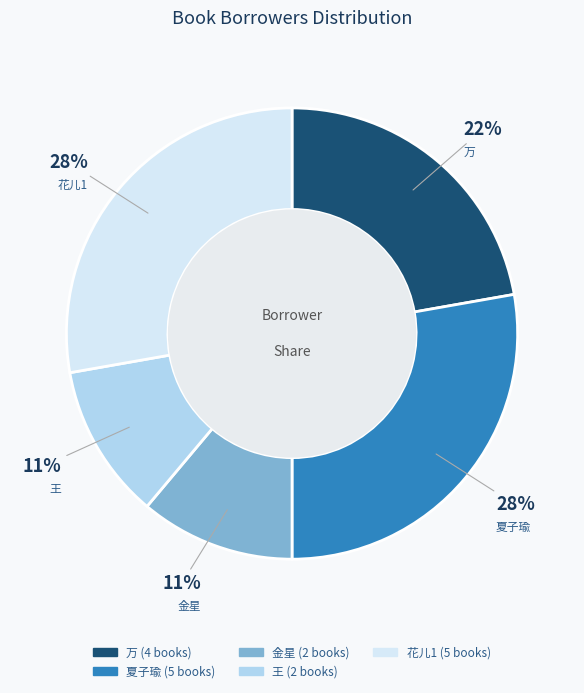

Combined, do 王 and 万 account for over 50%?

No